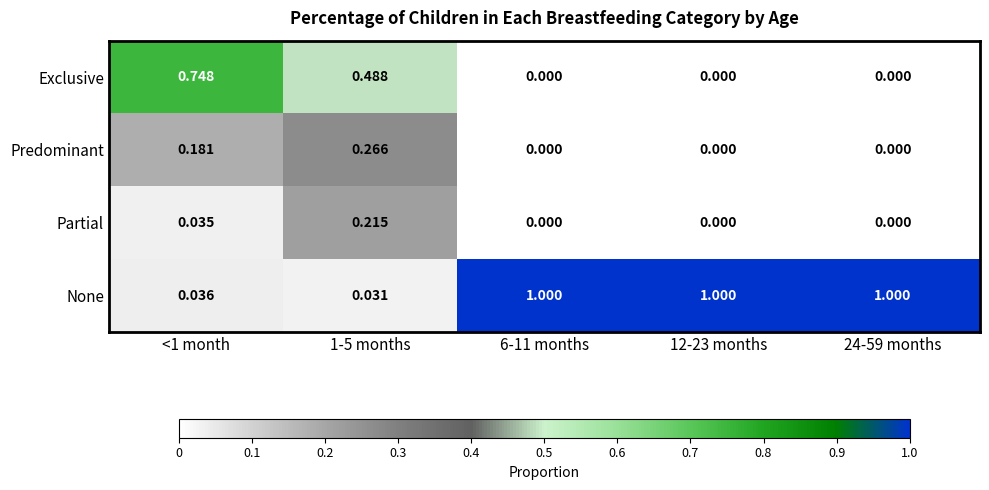

Between 1-5 months and 12-23 months, which series saw the biggest shift?

None